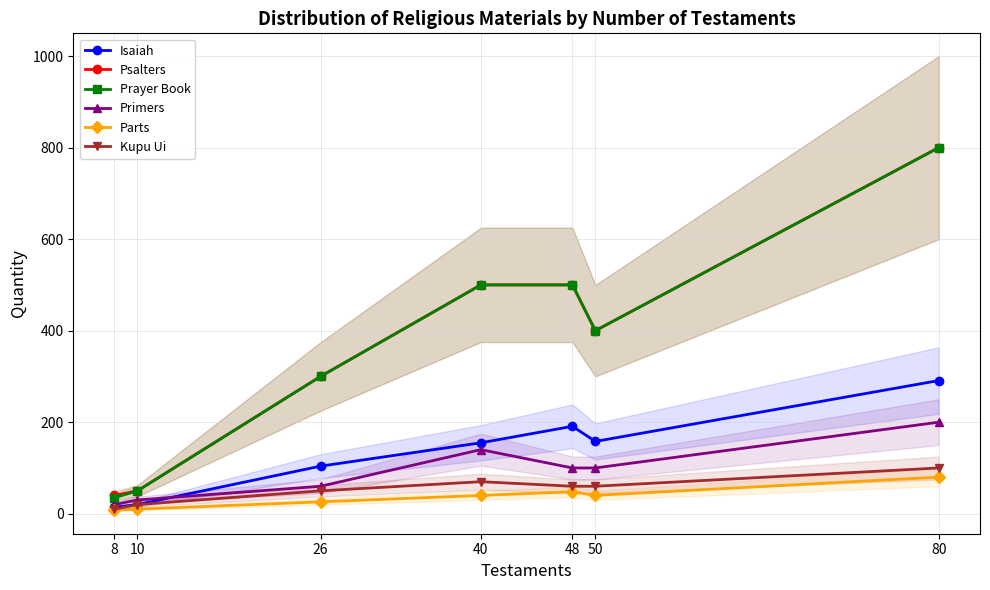

What is the sum of the Primers values at 40 and 80?

340